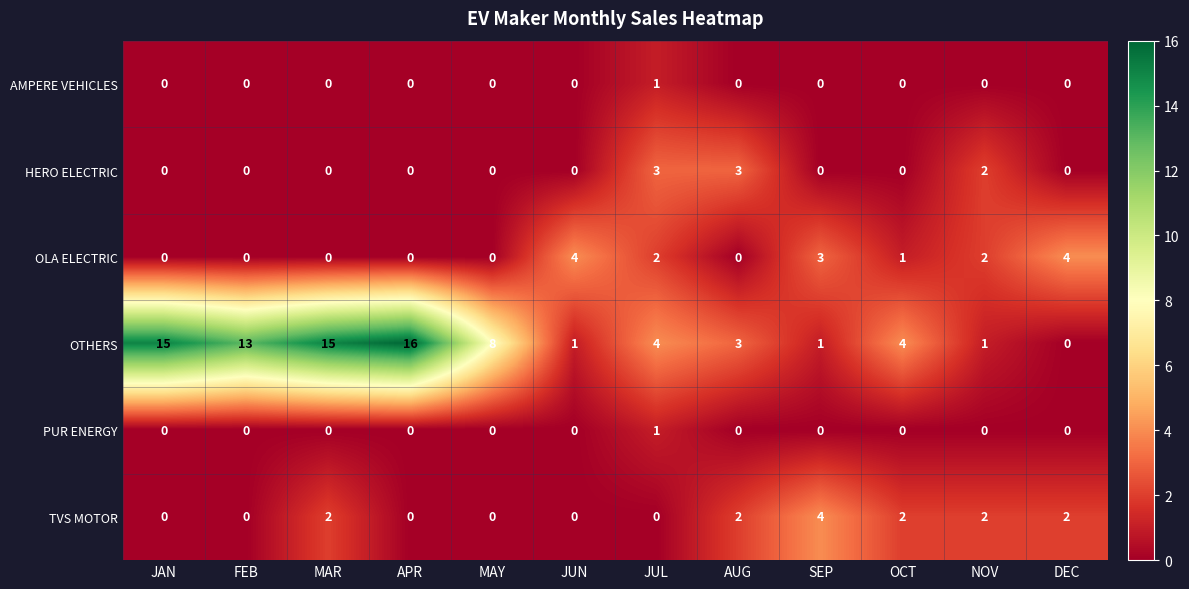

True or false: AMPERE VEHICLES has a value of 1 at JUL.

True